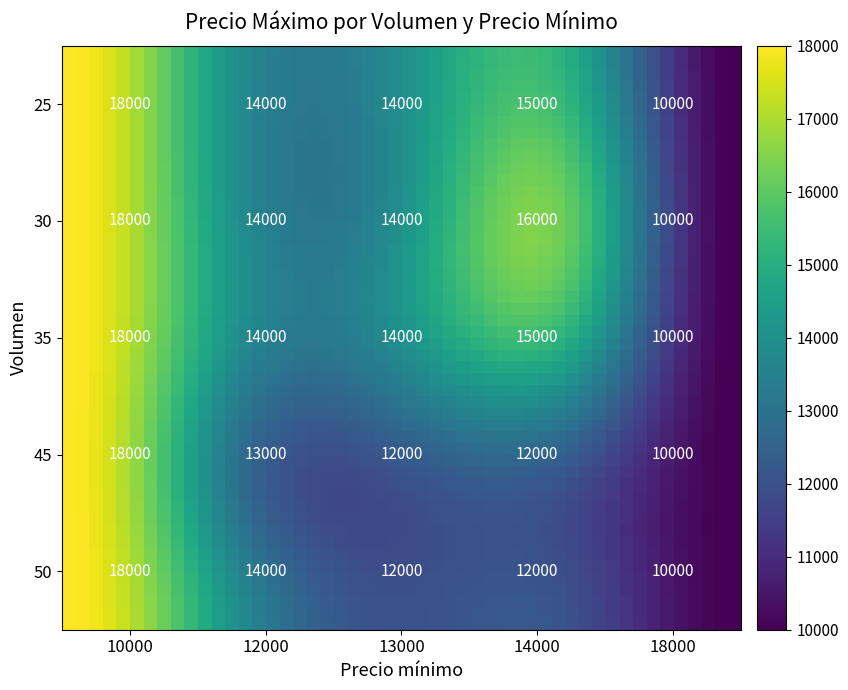

How many values in the 30 series exceed 14000?

2